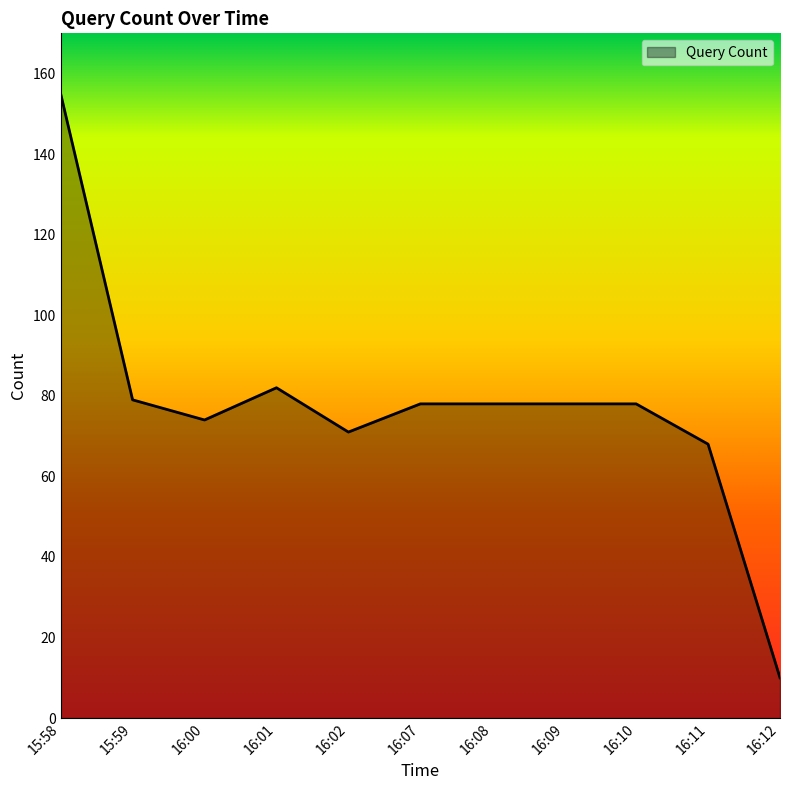

Is it true that the value at 16:09 is 28?

False